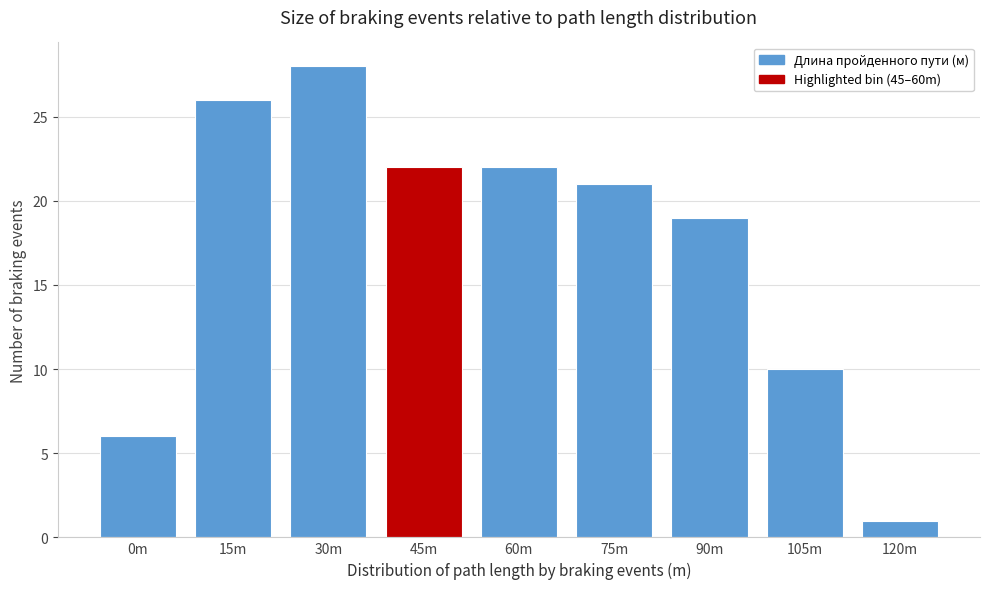

Reading left to right, list all the values displayed in this chart.

6	26	28	22	22	21	19	10	1